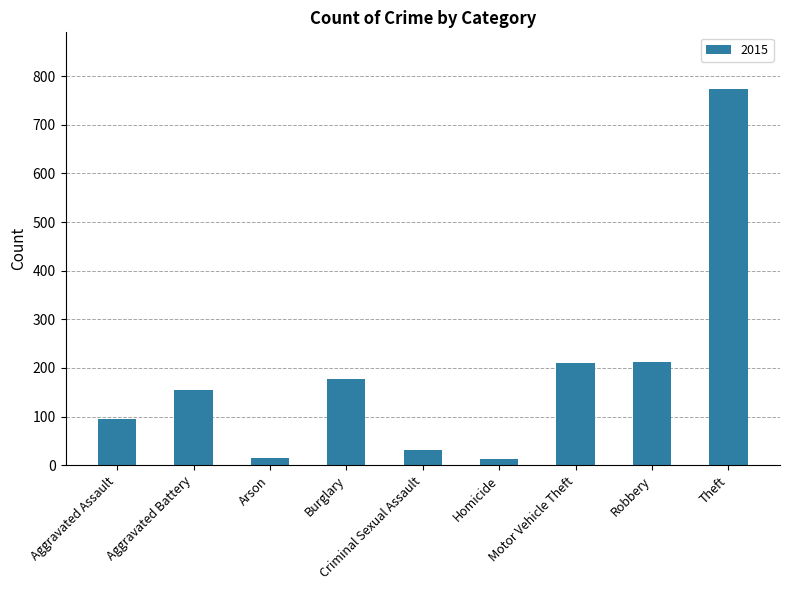

Between Theft and Aggravated Assault, which is larger?

Theft